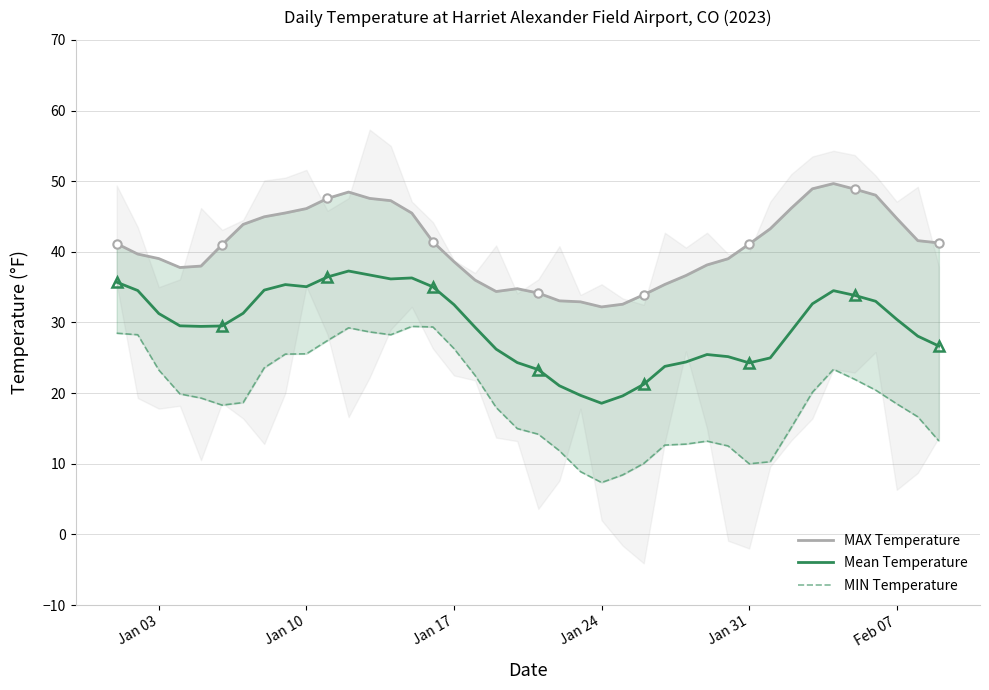

True or false: MAX Temperature and MIN Temperature intersect in this chart.

False